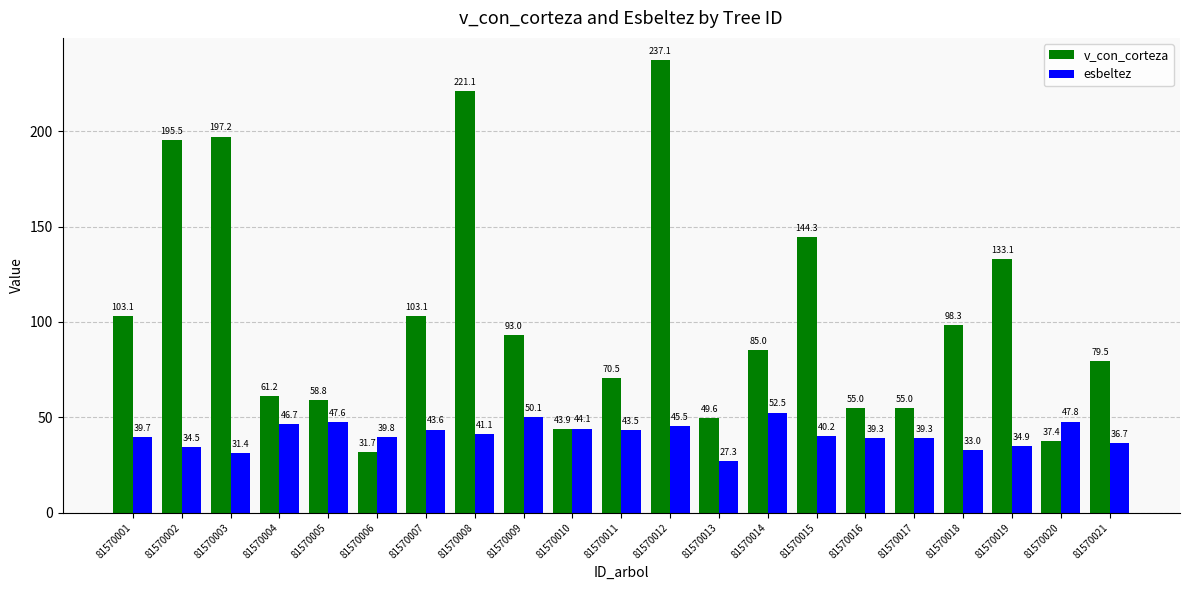

Where does the esbeltez series first go above 40?

81570004